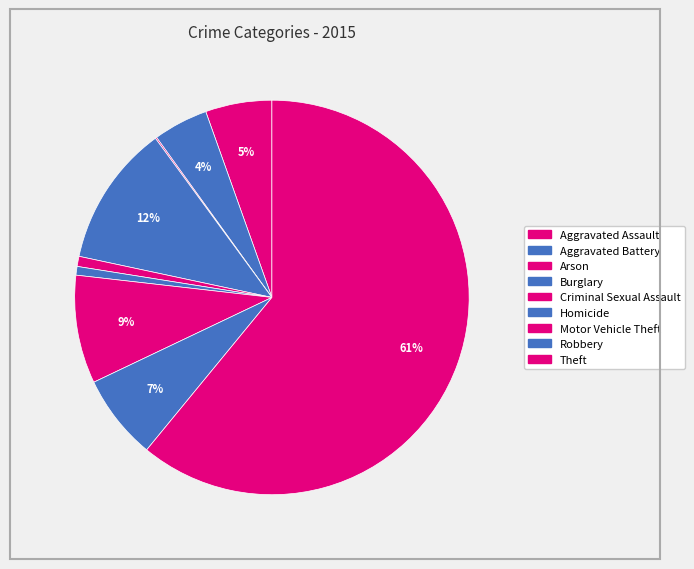

To the nearest percent, what is the difference between the Arson and Criminal Sexual Assault slice percentages?

1%